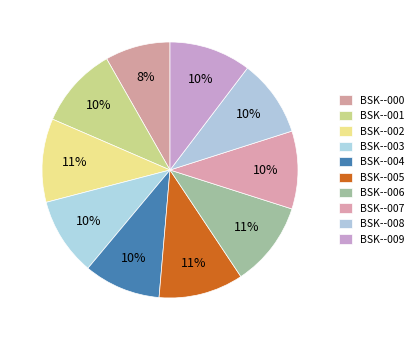

Rank the categories by value from highest to lowest.

BSK--006, BSK--005, BSK--002, BSK--009, BSK--001, BSK--003, BSK--007, BSK--008, BSK--004, BSK--000